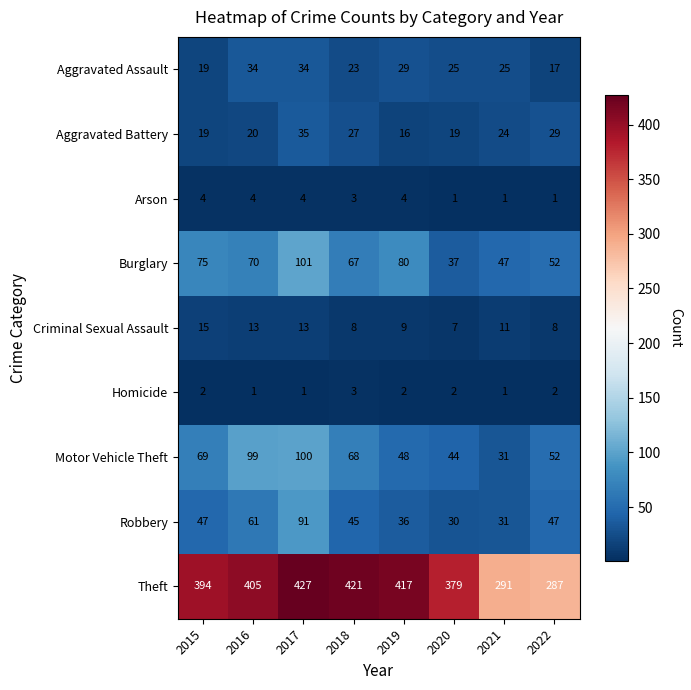

What is the sum of all Aggravated Assault values?

206